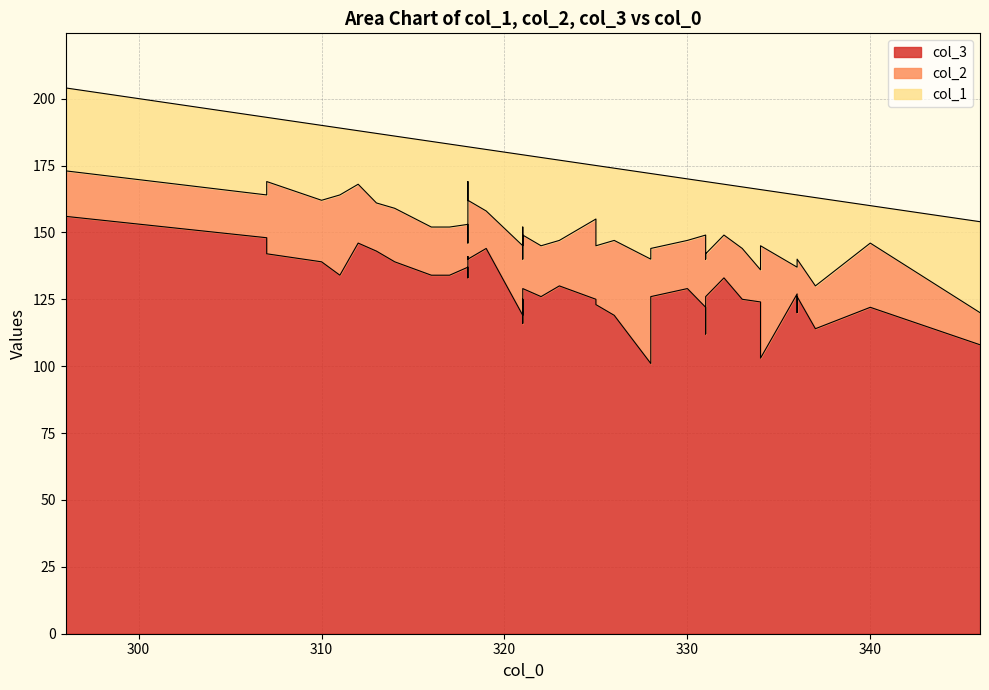

Which category has the lowest value across all series?

336